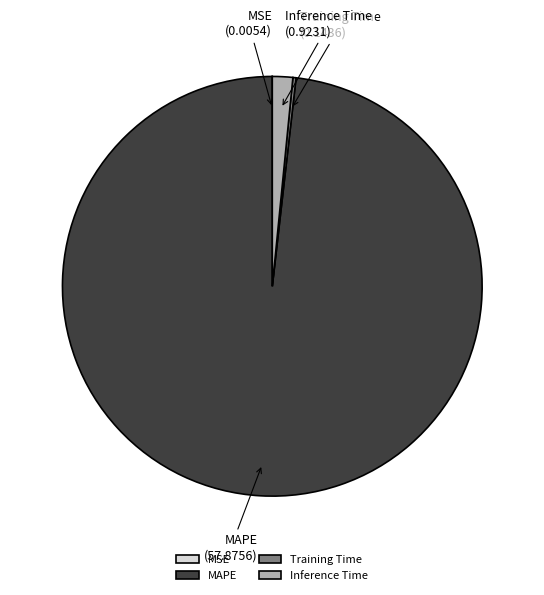

The Inference Time slice represents 2% of the pie. True or false?

True